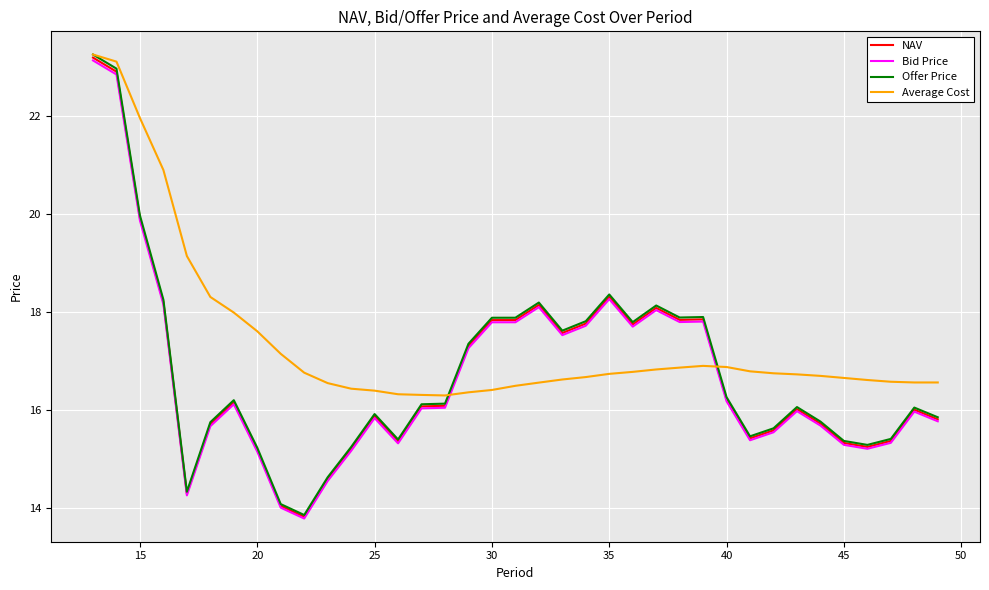

True or false: Bid Price and Average Cost cross at least once.

True